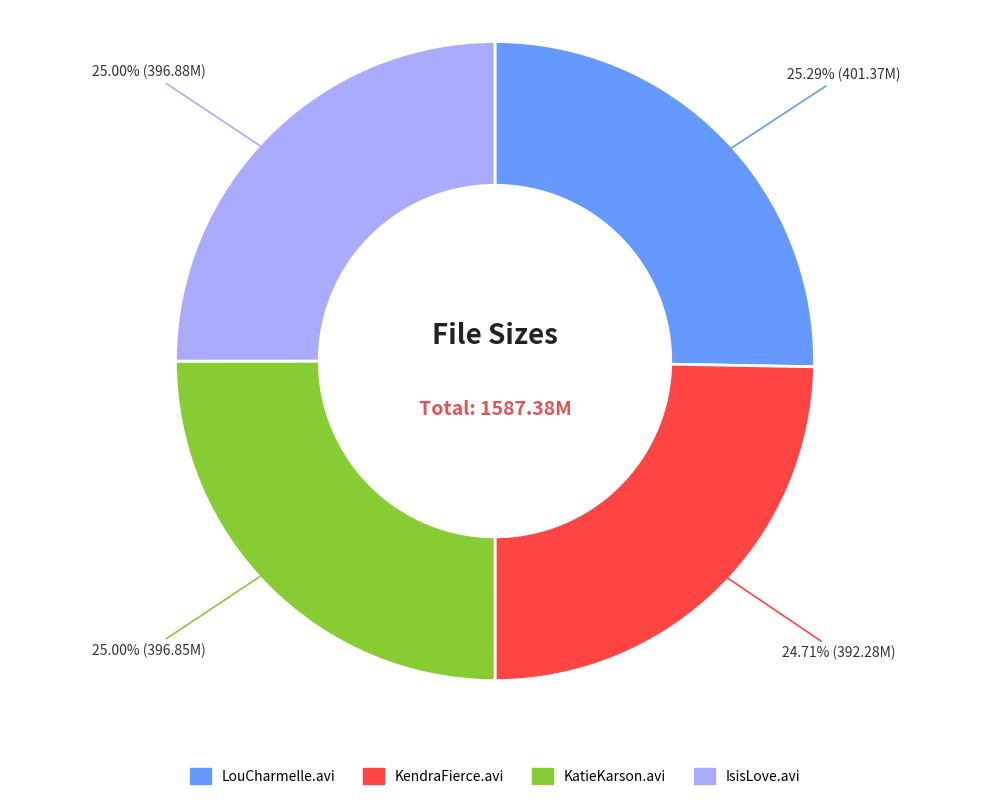

Is there any slice that represents more than half of the pie?

No